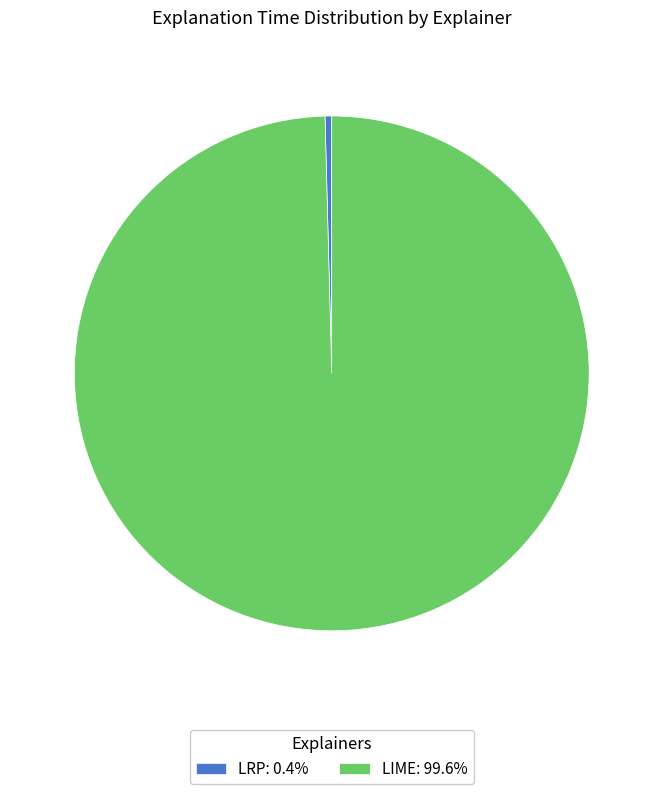

Does any single category account for the majority?

Yes